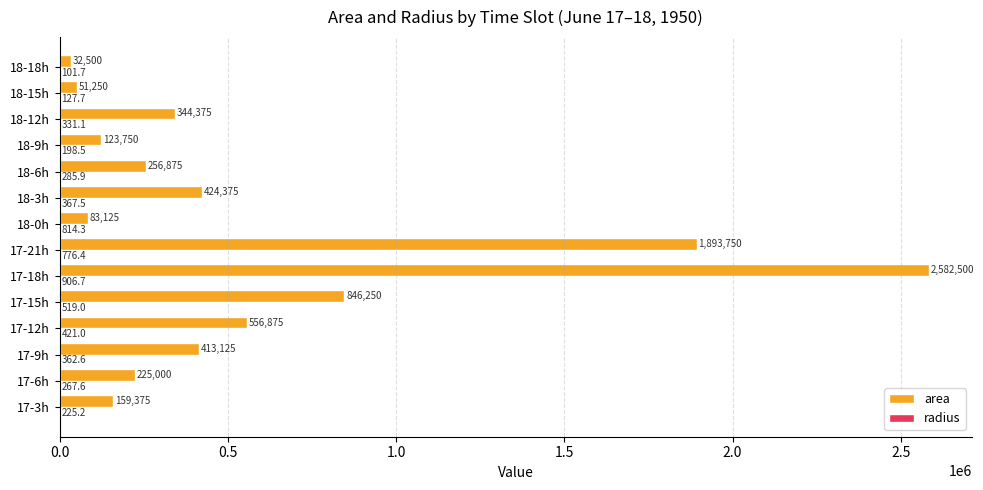

Which series has the largest total across all categories?

area